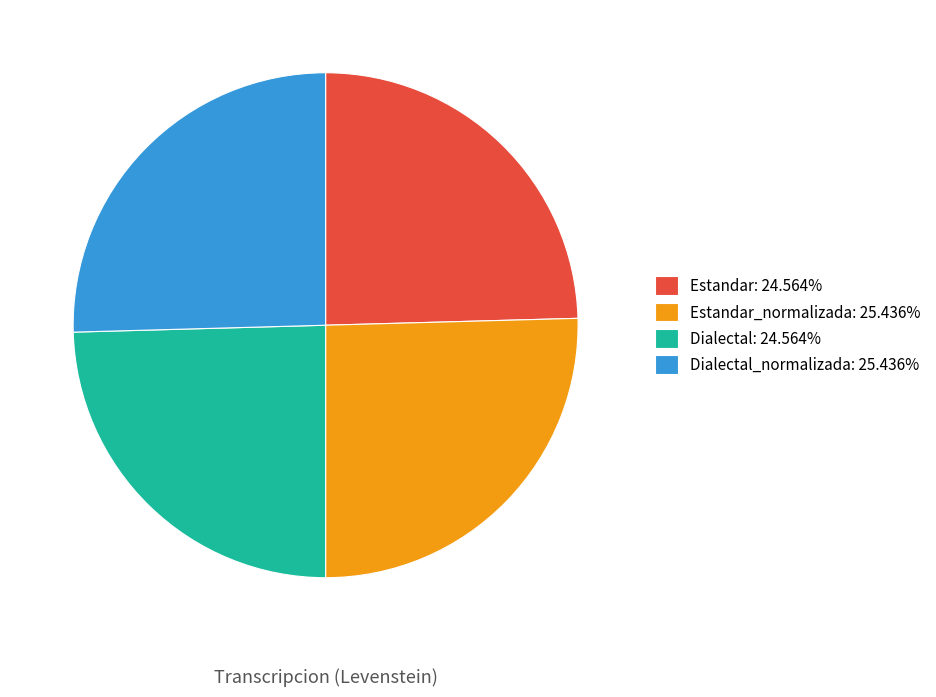

Does Estandar: 24.564% account for over 50% of the chart?

No